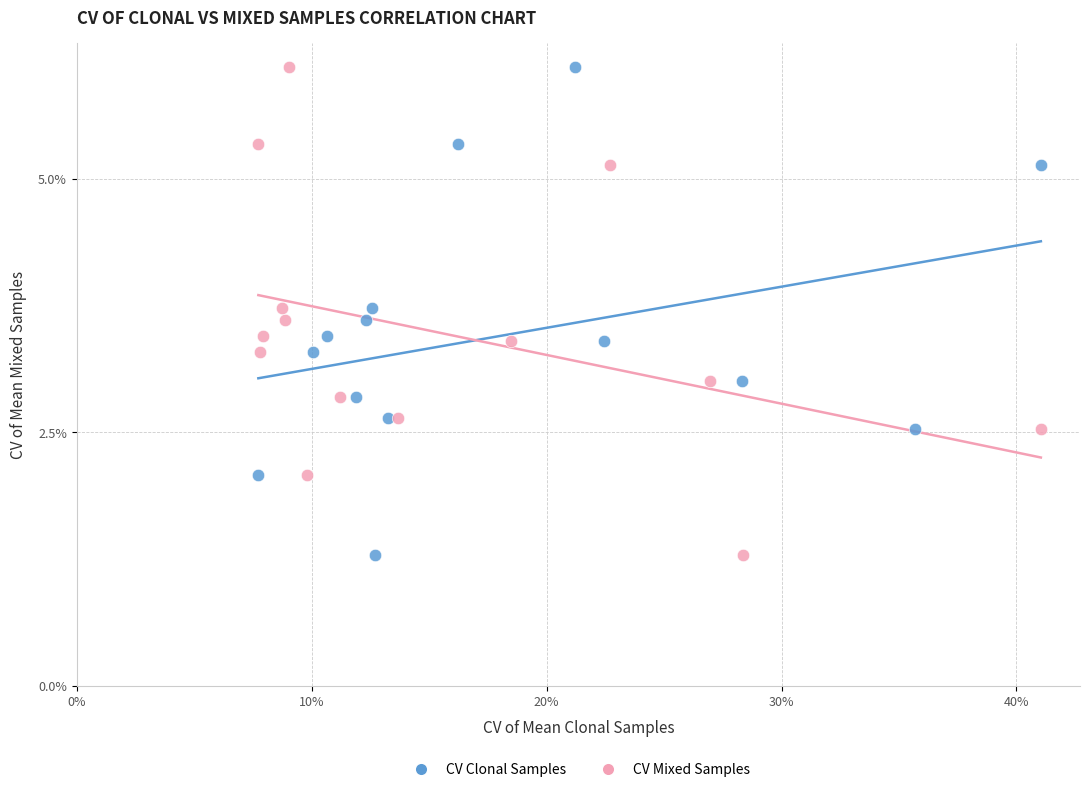

What are all the series names shown in the legend?

CV Clonal Samples, CV Mixed Samples